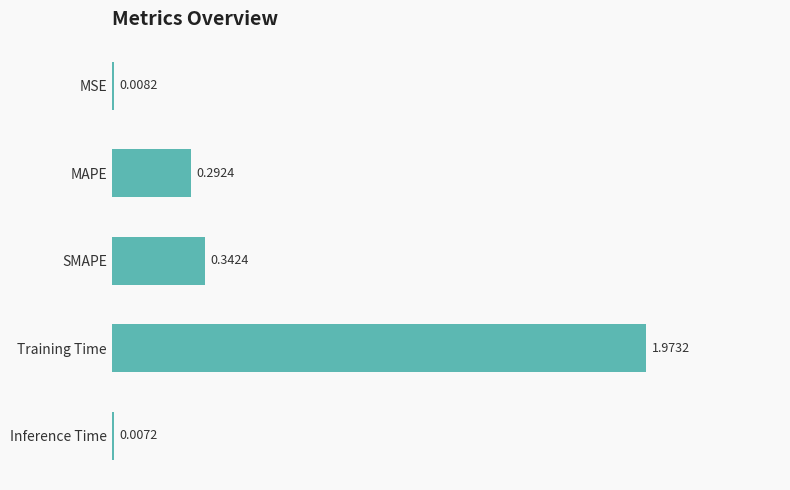

What is the average value?

0.5